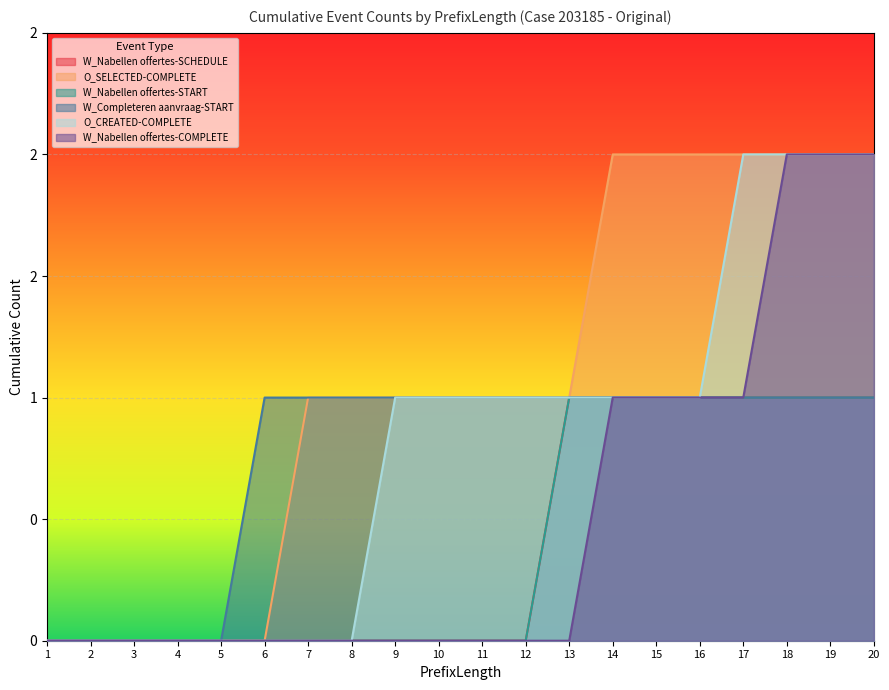

Count the number of categories in the chart.

20